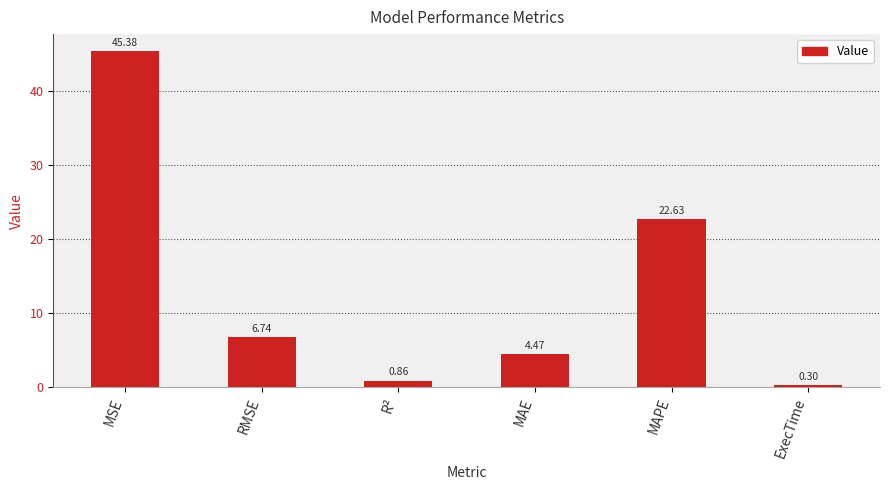

How many series are shown in this chart?

1